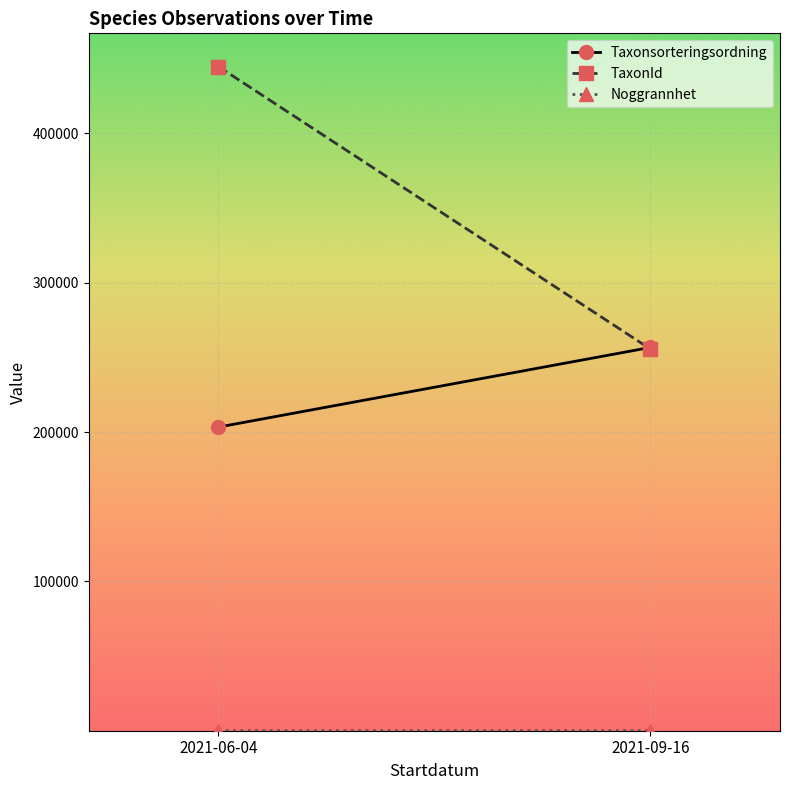

What are all the series names shown in the legend?

Taxonsorteringsordning, TaxonId, Noggrannhet